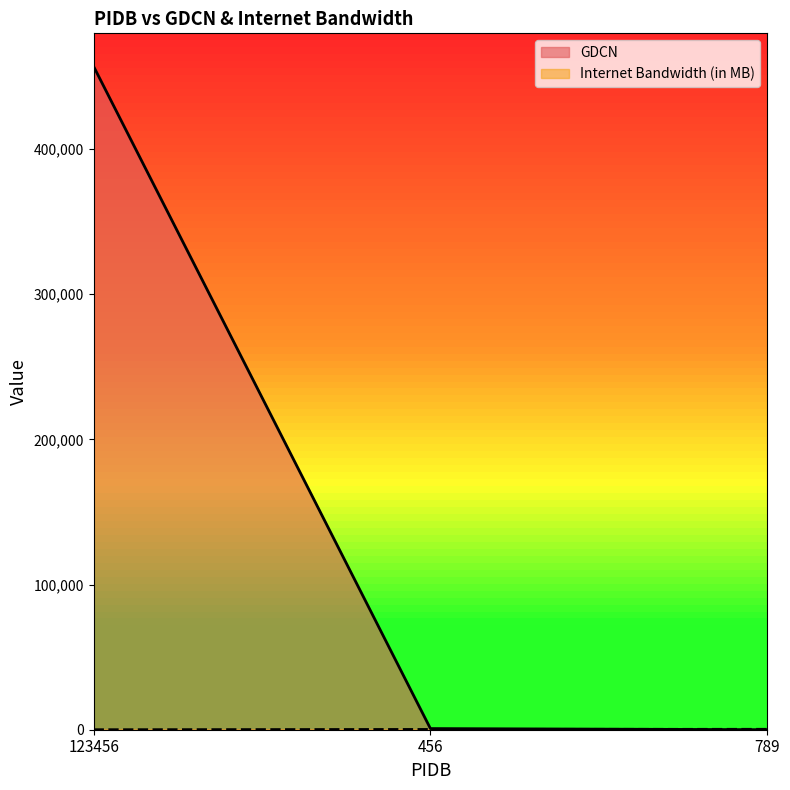

Reading right to left, transcribe all the data shown in this chart.

GDCN: 12	789	456789
Internet Bandwidth (in MB): 300	200	2